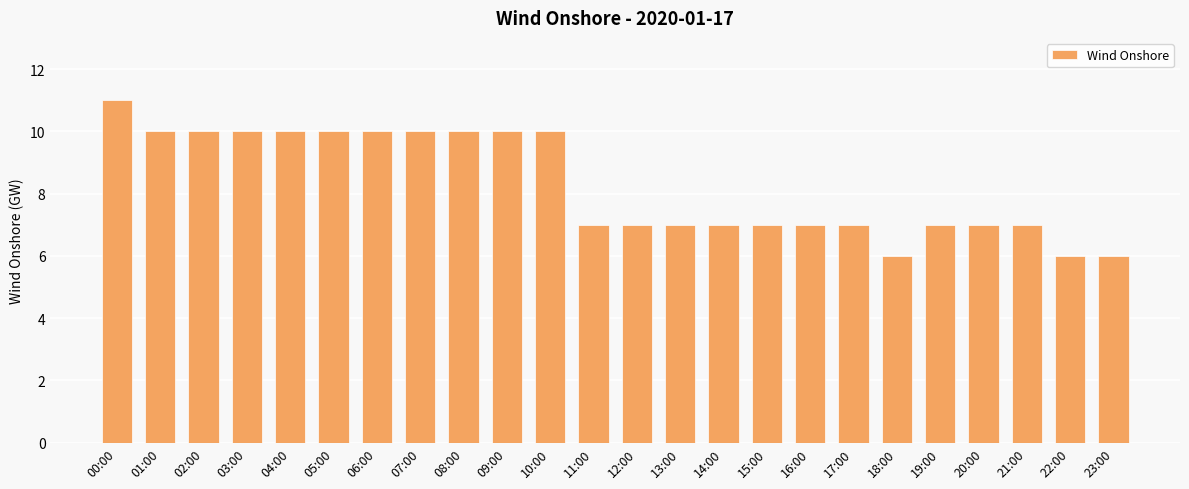

How many values are between 7 and 10?

20